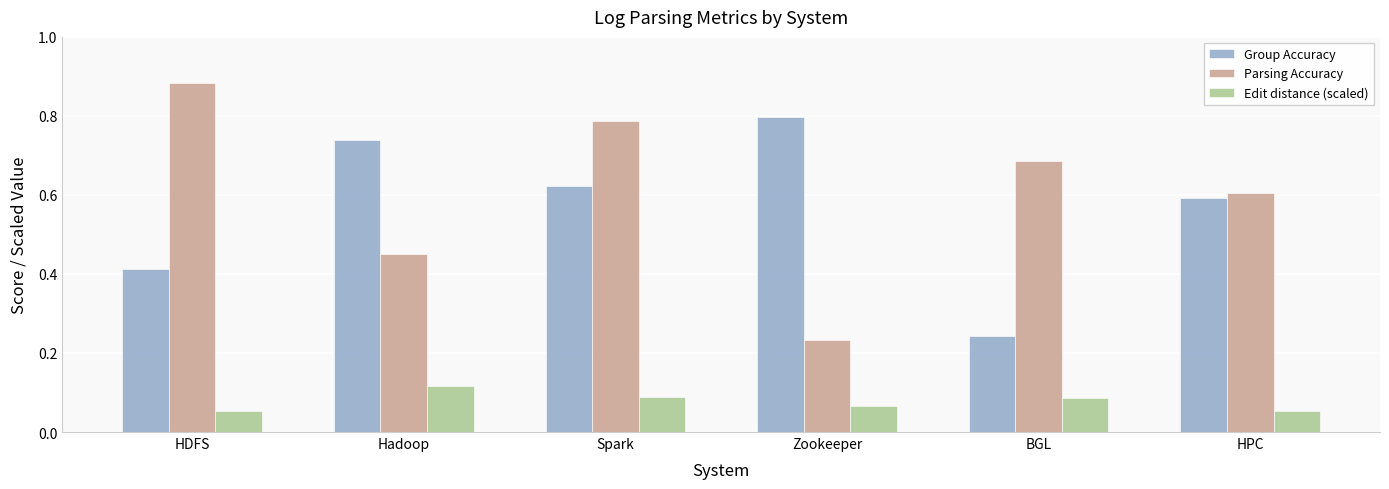

What is the difference between the second highest and second lowest values in the Group Accuracy series?

0.3